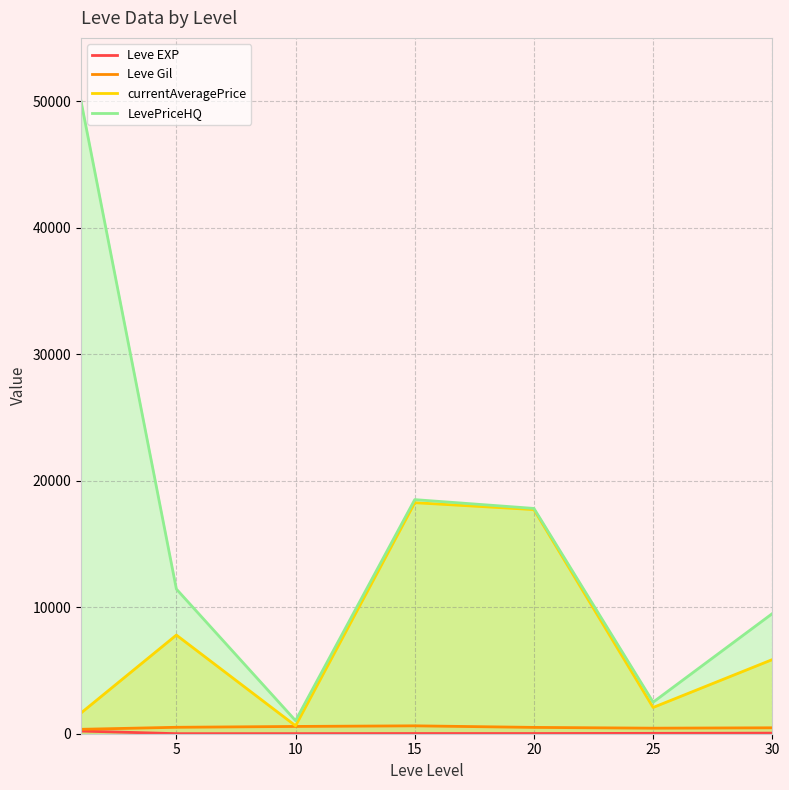

How many distinct data groups are displayed?

4